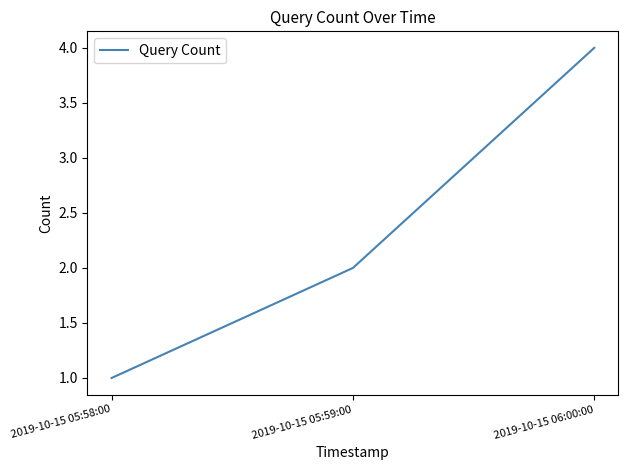

The chart shows a value of 2 at 2019-10-15 05:58:00. True or false?

False